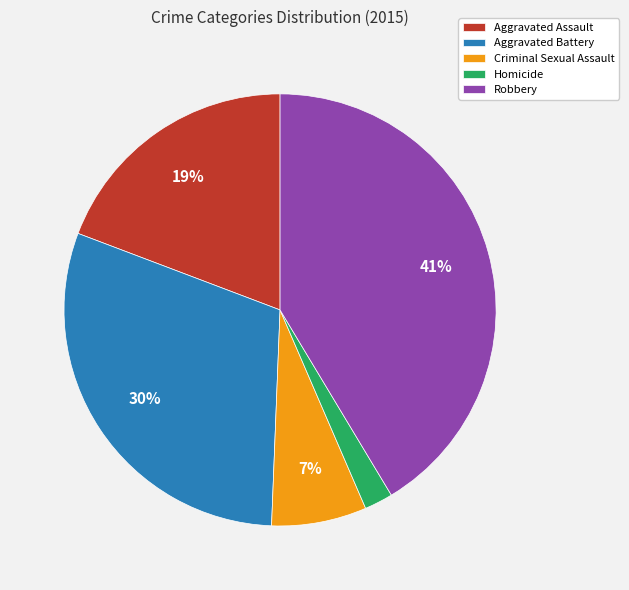

Does any single category account for the majority?

No